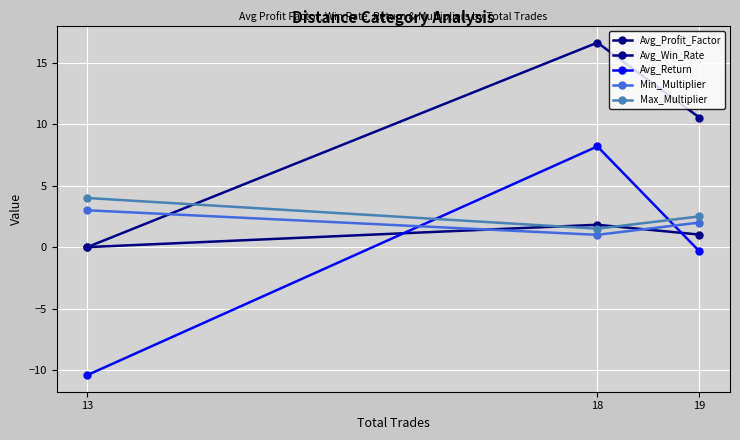

What is the sum of all Avg_Return values?

-2.6